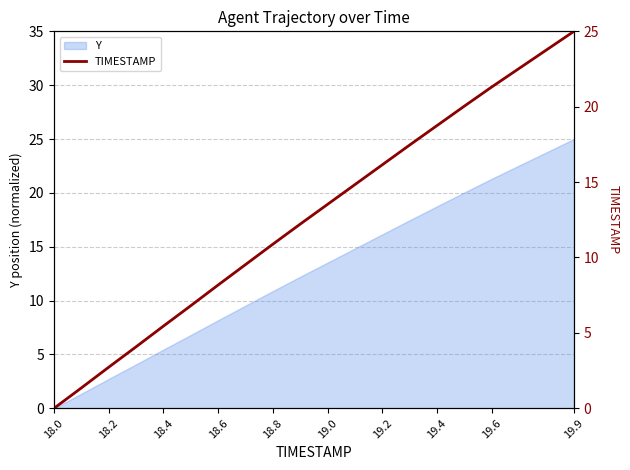

Is it true that Y equals 3.1 at 18.8?

False